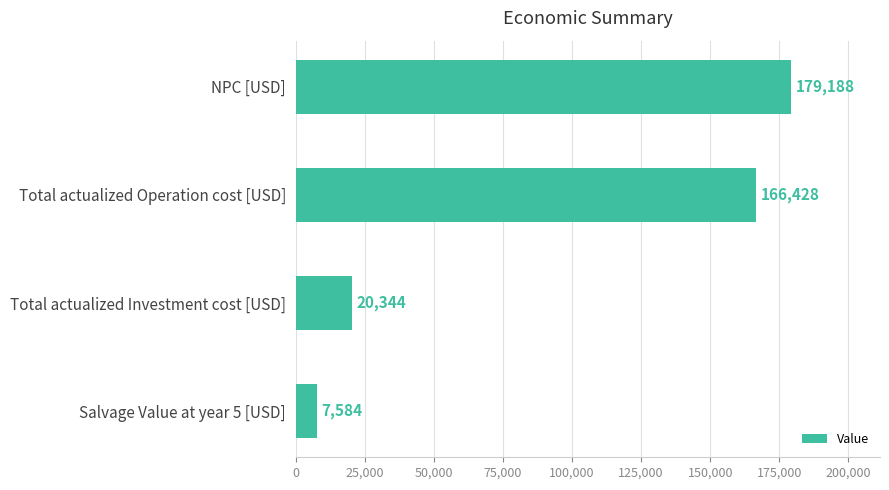

Does the chart contain any negative values?

No